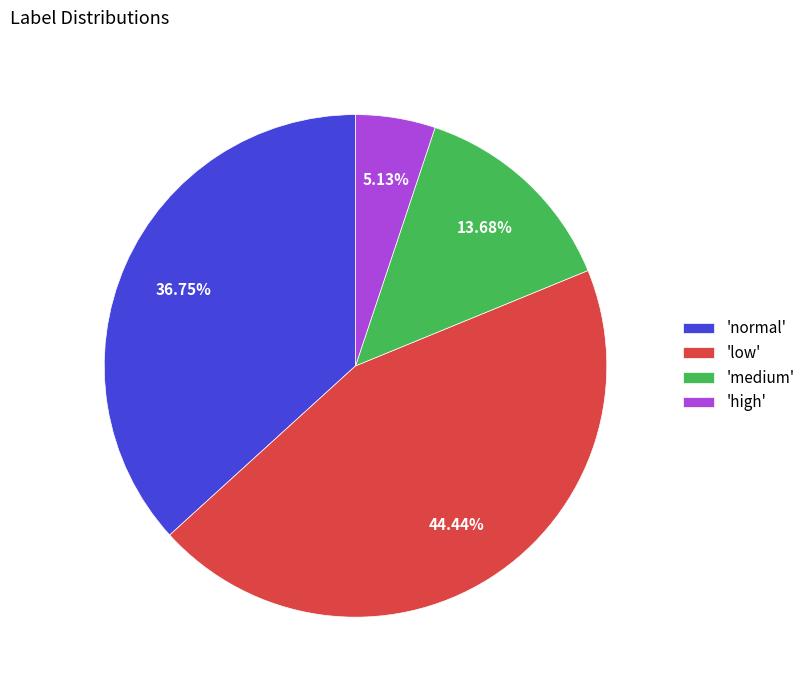

What is the smallest slice in the pie chart?

'high'